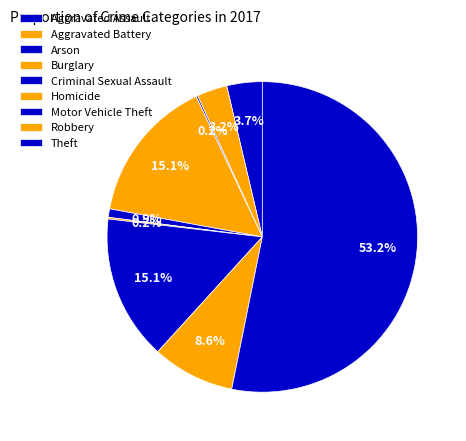

To the nearest percent, what is the combined percentage of Robbery and Aggravated Battery?

12%